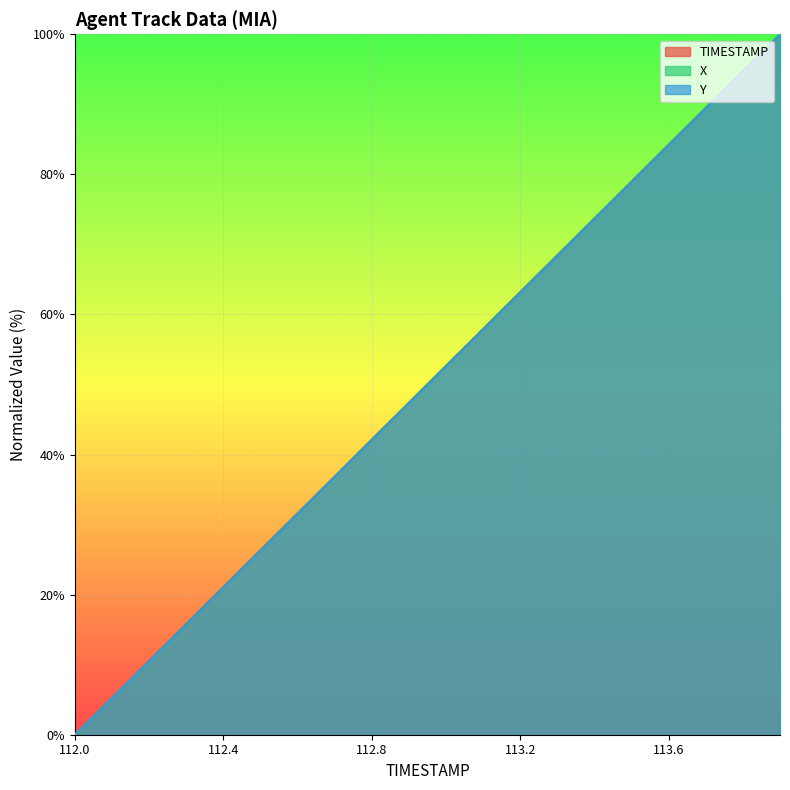

Read the X value at 113.6.

84.2